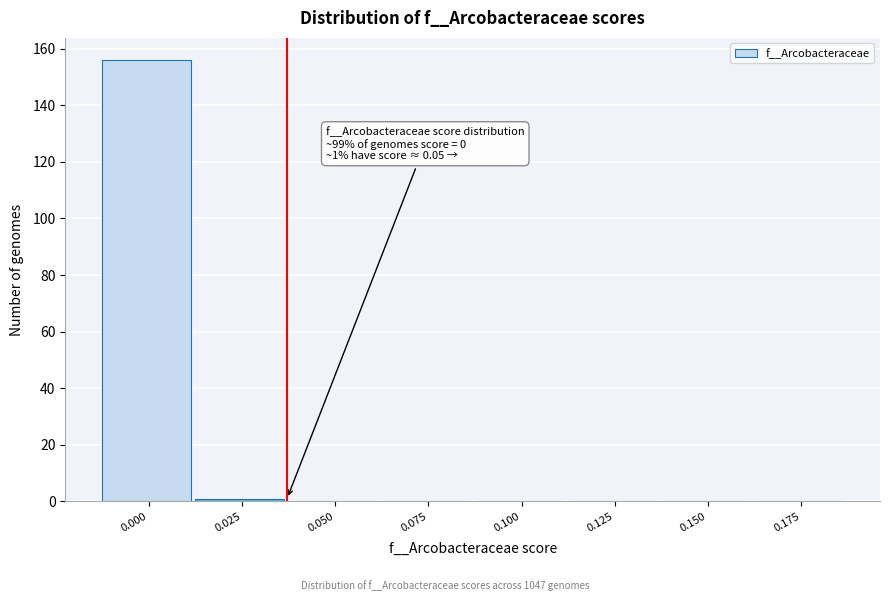

Reading right to left, what are all the values shown in this chart?

0.175=0	0.150=0	0.125=0	0.100=0	0.075=0	0.050=0	0.025=1	0.000=156